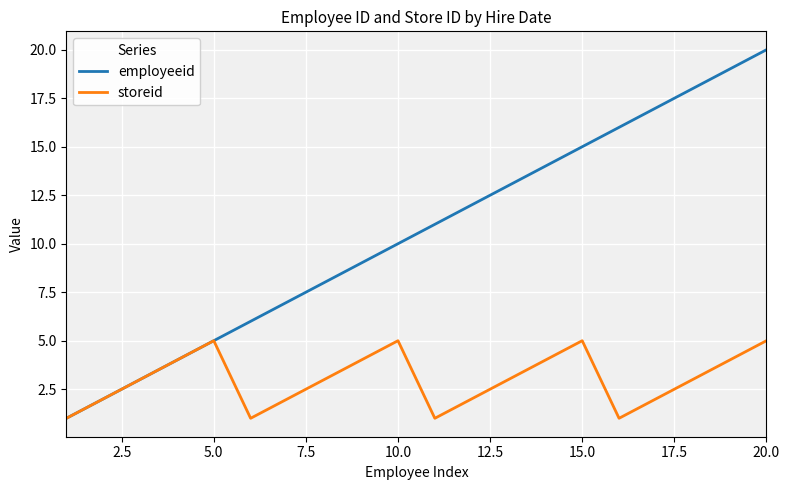

Which series has the largest total across all categories?

employeeid